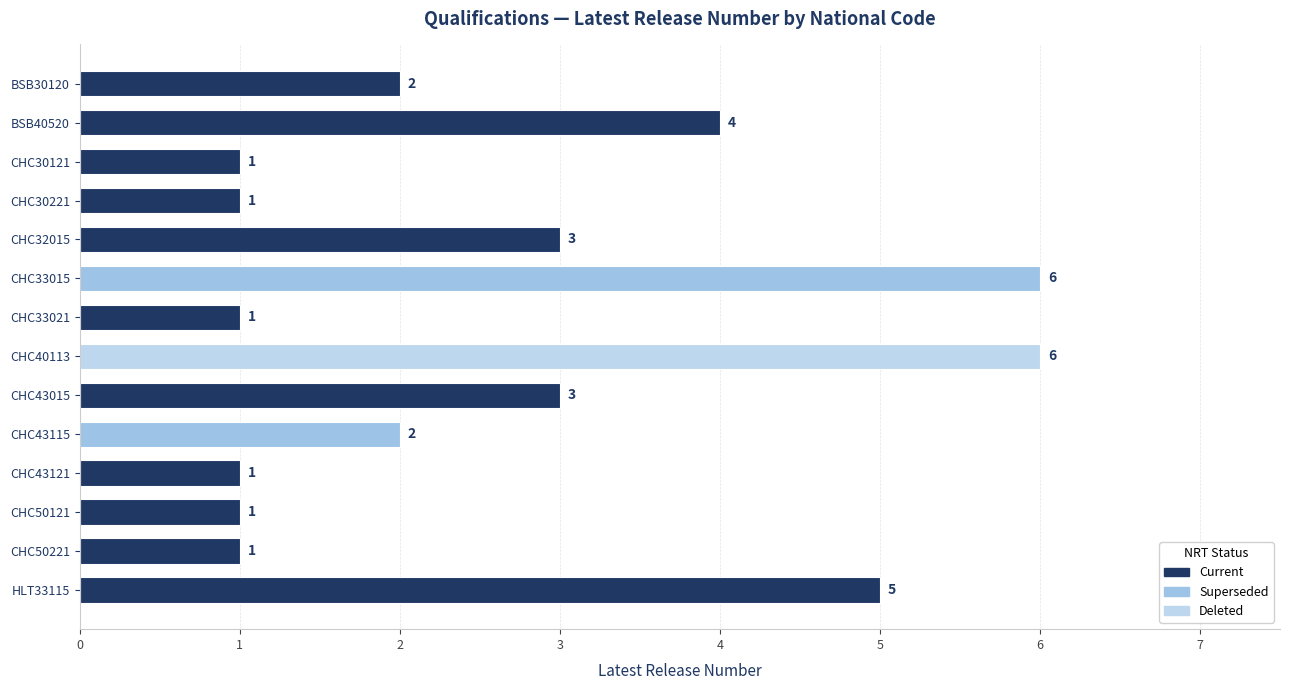

What is the approximate value at CHC33015?

6